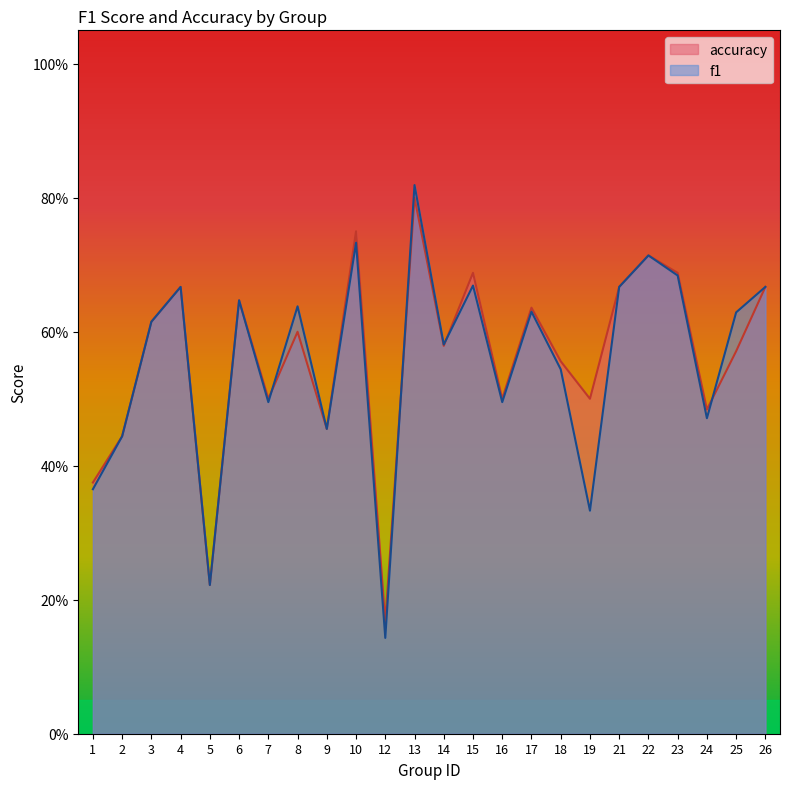

How many accuracy values are between 0 and 1?

24